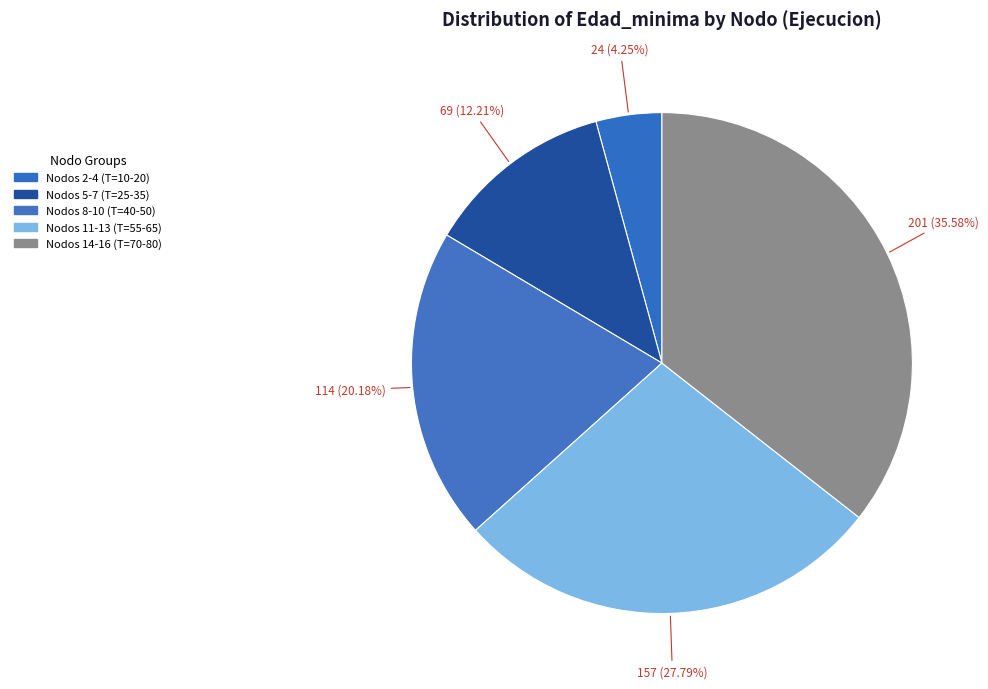

What is the largest slice in the pie chart?

Nodos 14-16 (T=70-80)